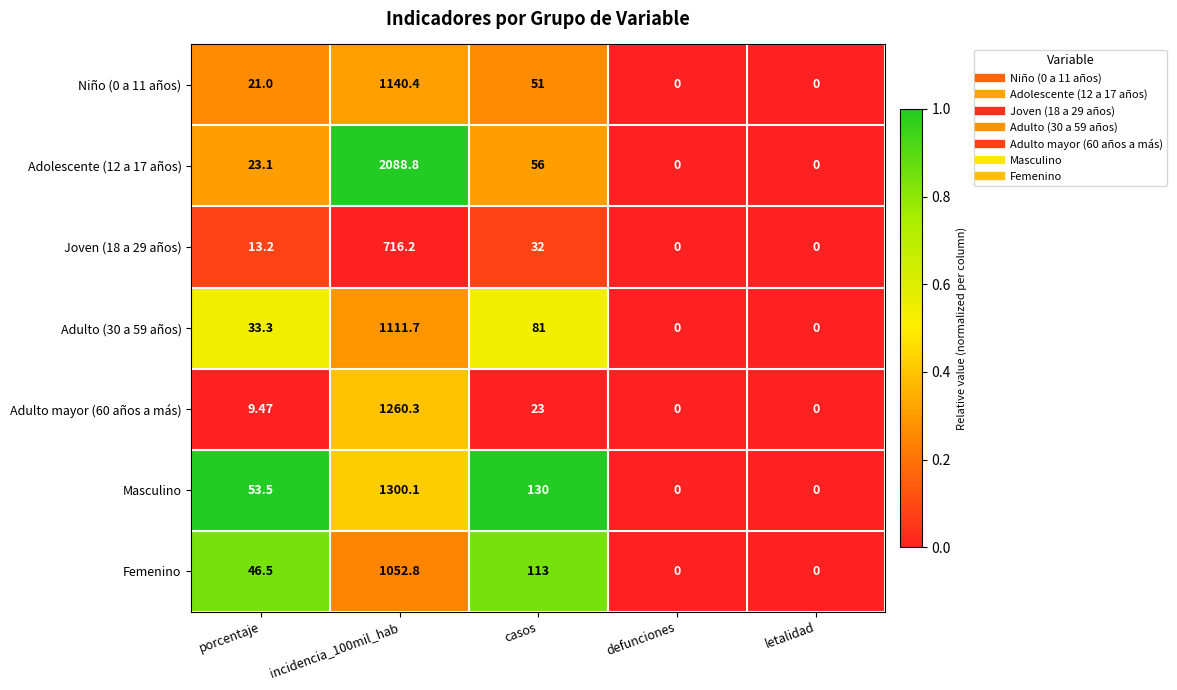

How many data points does each series have?

5